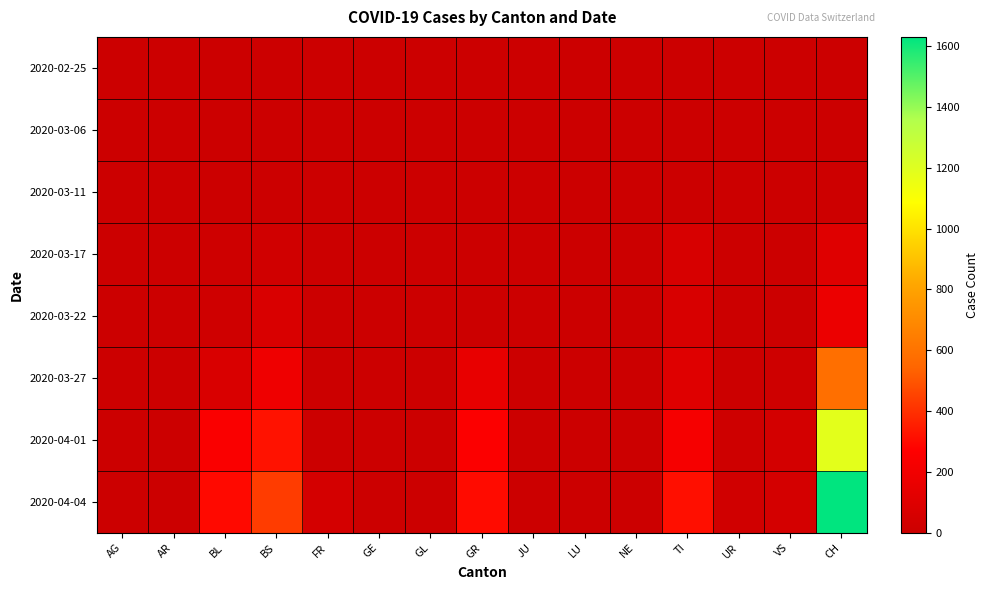

Reading right to left, list all the values displayed in this chart.

2020-02-25: CH=0	VS=0	UR=0	TI=0	NE=0	LU=0	JU=0	GR=0	GL=0	GE=0	FR=0	BS=0	BL=0	AR=0	AG=0
2020-03-06: CH=1	VS=0	UR=0	TI=0	NE=0	LU=0	JU=0	GR=0	GL=0	GE=0	FR=0	BS=0	BL=0	AR=0	AG=1
2020-03-11: CH=8	VS=0	UR=0	TI=0	NE=0	LU=0	JU=0	GR=0	GL=0	GE=0	FR=0	BS=4	BL=2	AR=0	AG=2
2020-03-17: CH=105	VS=1	UR=0	TI=62	NE=0	LU=0	JU=0	GR=0	GL=0	GE=0	FR=0	BS=25	BL=13	AR=0	AG=4
2020-03-22: CH=173	VS=5	UR=0	TI=70	NE=0	LU=0	JU=0	GR=0	GL=0	GE=0	FR=0	BS=73	BL=21	AR=0	AG=0
2020-03-27: CH=584	VS=18	UR=3	TI=107	NE=0	LU=0	JU=0	GR=153	GL=0	GE=0	FR=0	BS=191	BL=76	AR=0	AG=0
2020-04-01: CH=1183	VS=40	UR=13	TI=229	NE=0	LU=0	JU=0	GR=260	GL=0	GE=0	FR=0	BS=323	BL=249	AR=0	AG=0
2020-04-04: CH=1630	VS=46	UR=26	TI=314	NE=0	LU=0	JU=0	GR=305	GL=0	GE=0	FR=49	BS=434	BL=298	AR=0	AG=0